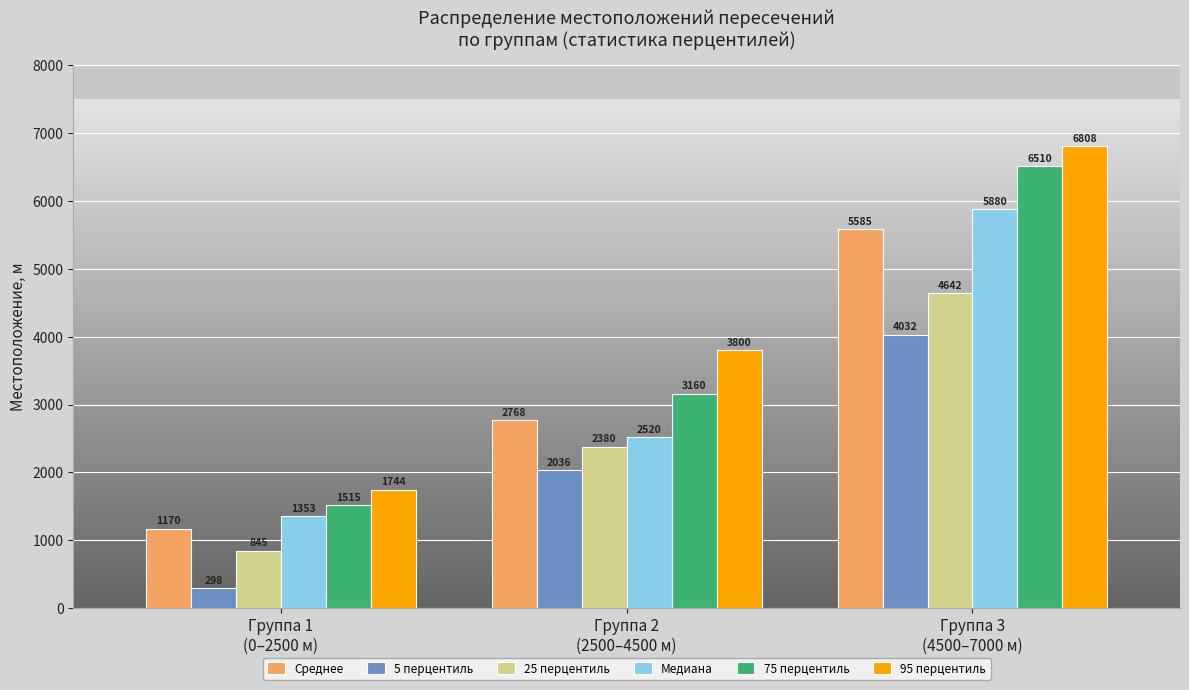

What is the minimum value shown in the chart?

298.0